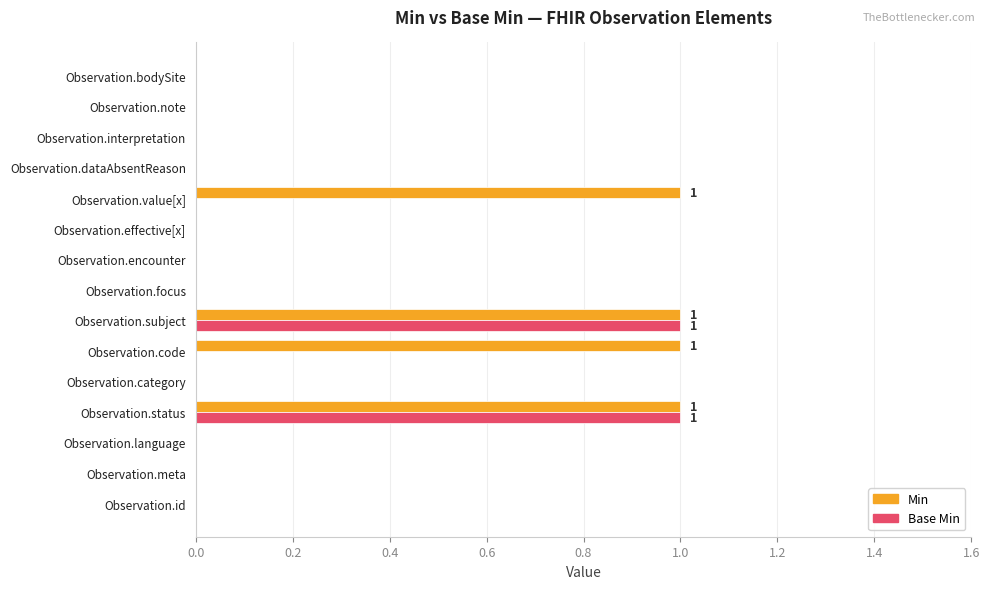

The value of Min at Observation.note is 0. True or false?

True